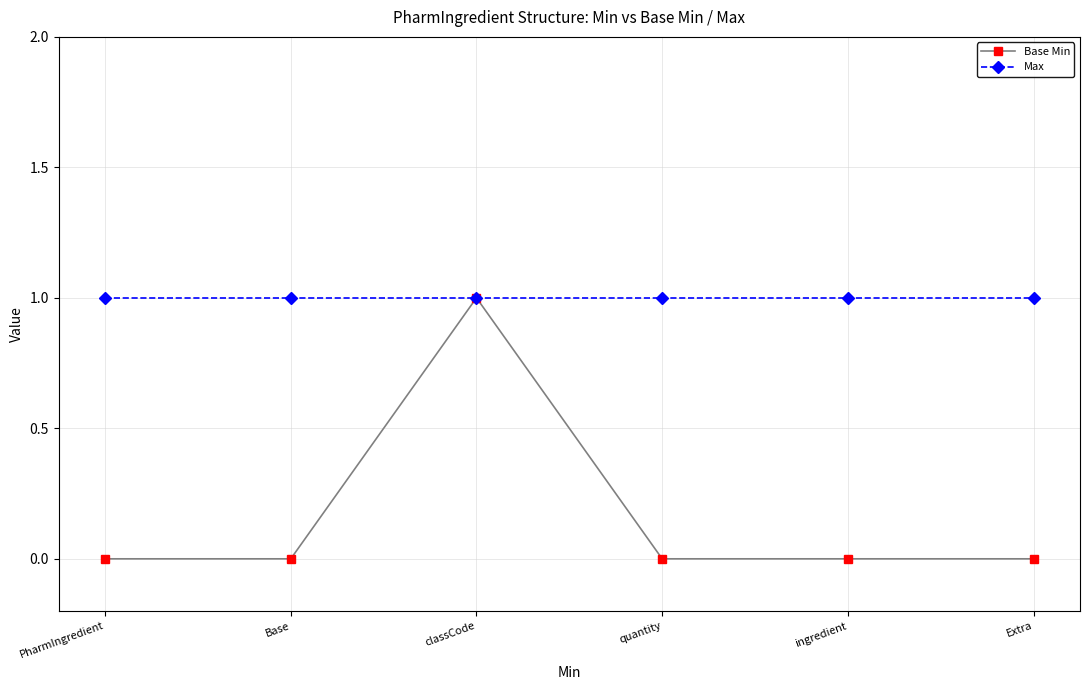

The Max series shows 2 at Base. True or false?

False